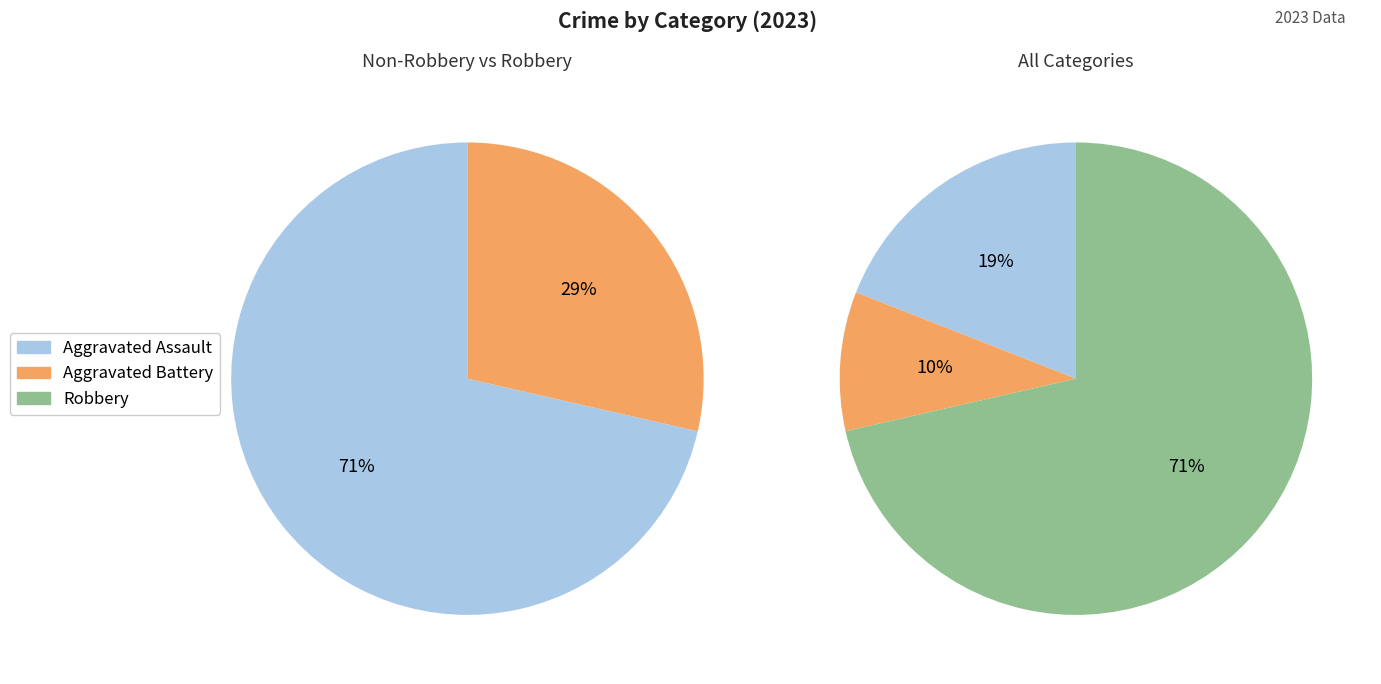

Which category accounts for the majority?

Robbery